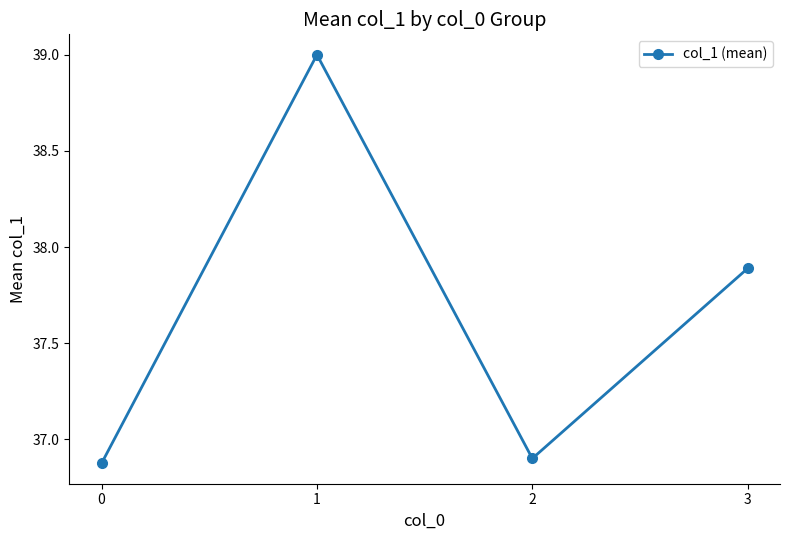

What is the difference between the maximum and second lowest values?

2.1